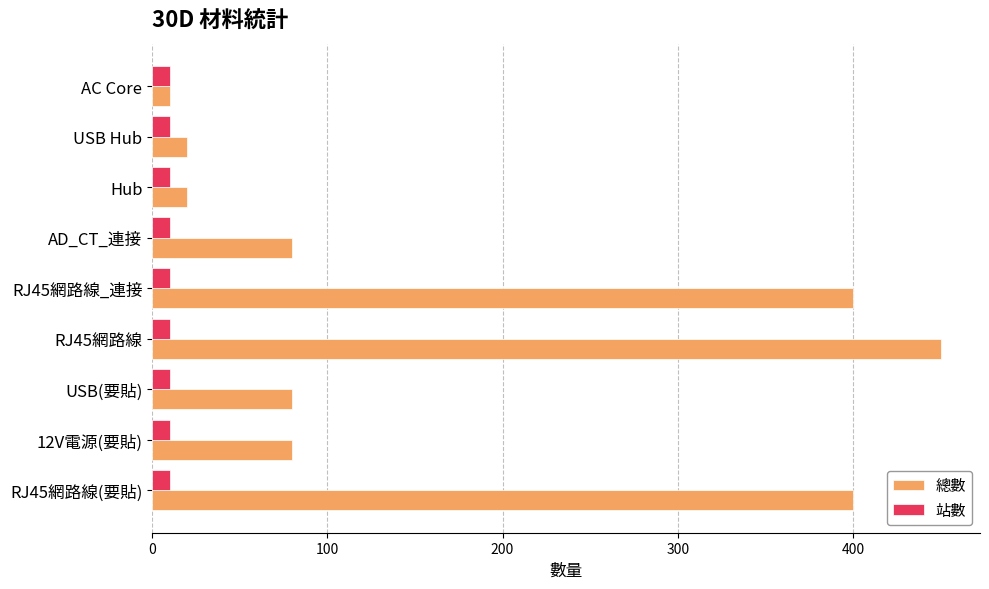

At how many categories does at least one series exceed 93?

3